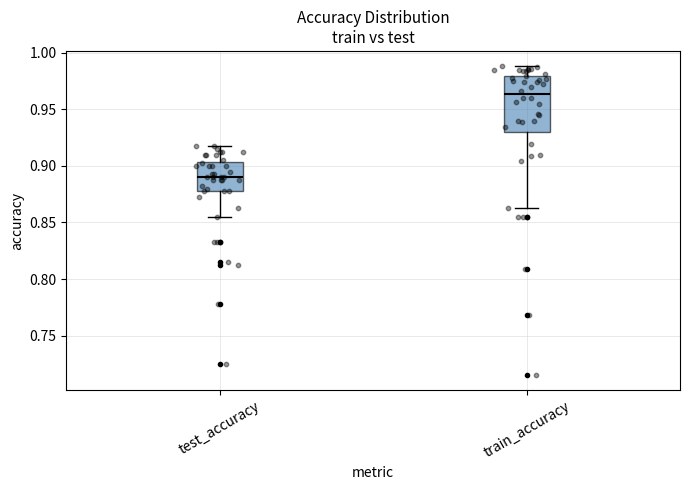

Which box is the tallest, from its lower edge to its upper edge?

train_accuracy